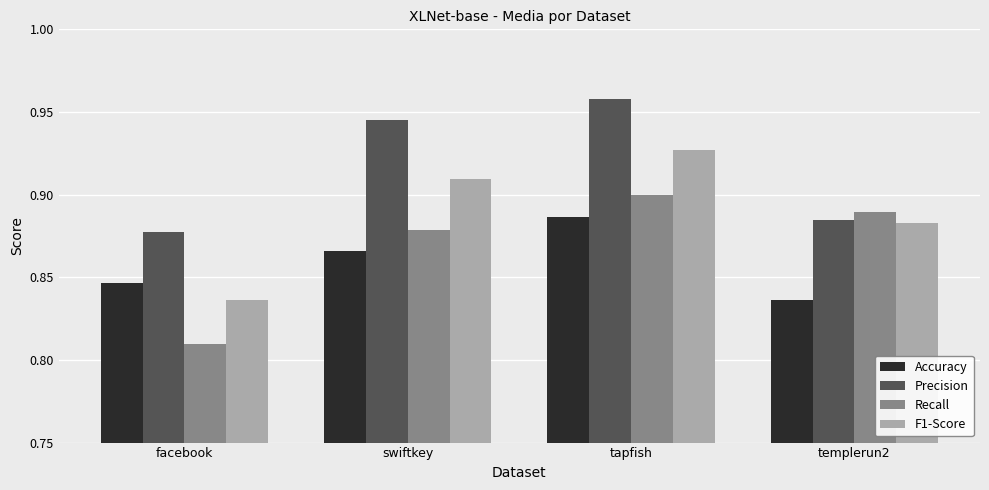

What are all the series names shown in the legend?

Accuracy, Precision, Recall, F1-Score